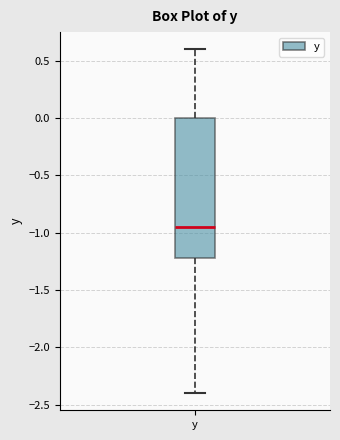

Read this box plot against the y-axis: the position of the median line, the range covered by the box, and the ends of both whiskers. The values are not printed on the chart, so give them approximately, as read against the axis.

median -0.95, box -1.20 to 0.00, whiskers -2.40 to 0.60